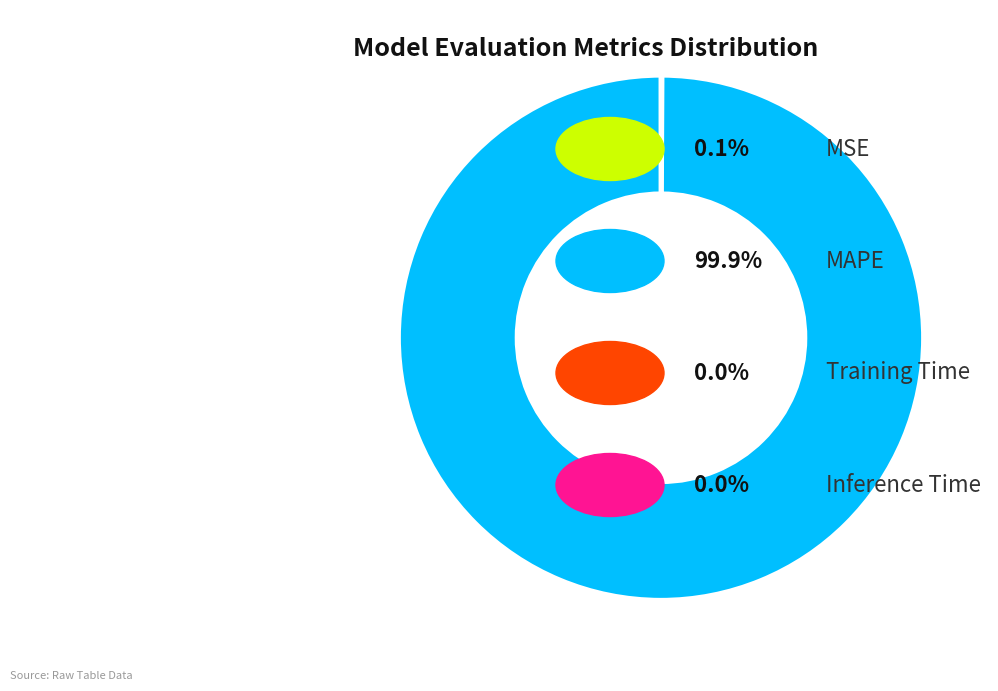

Does any single category account for the majority?

Yes